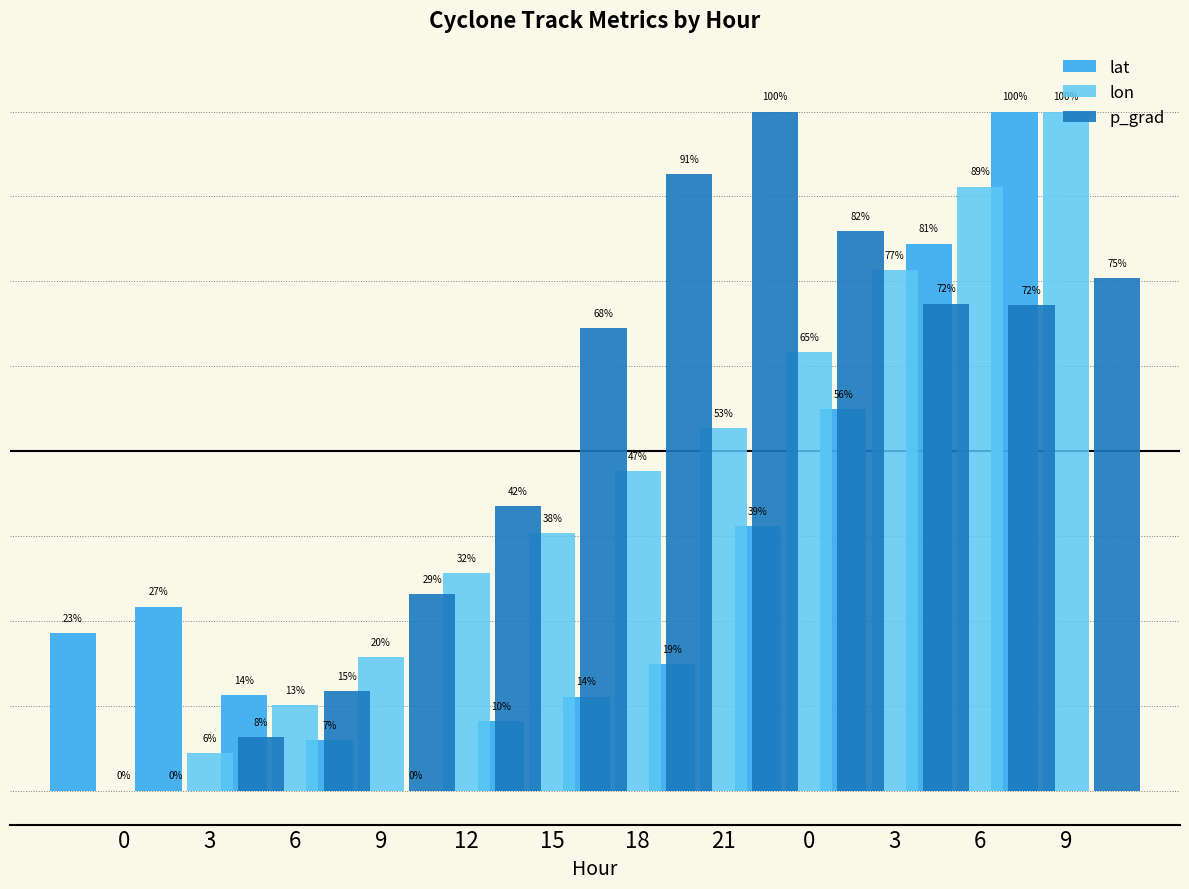

How many values in p_grad are above zero?

11